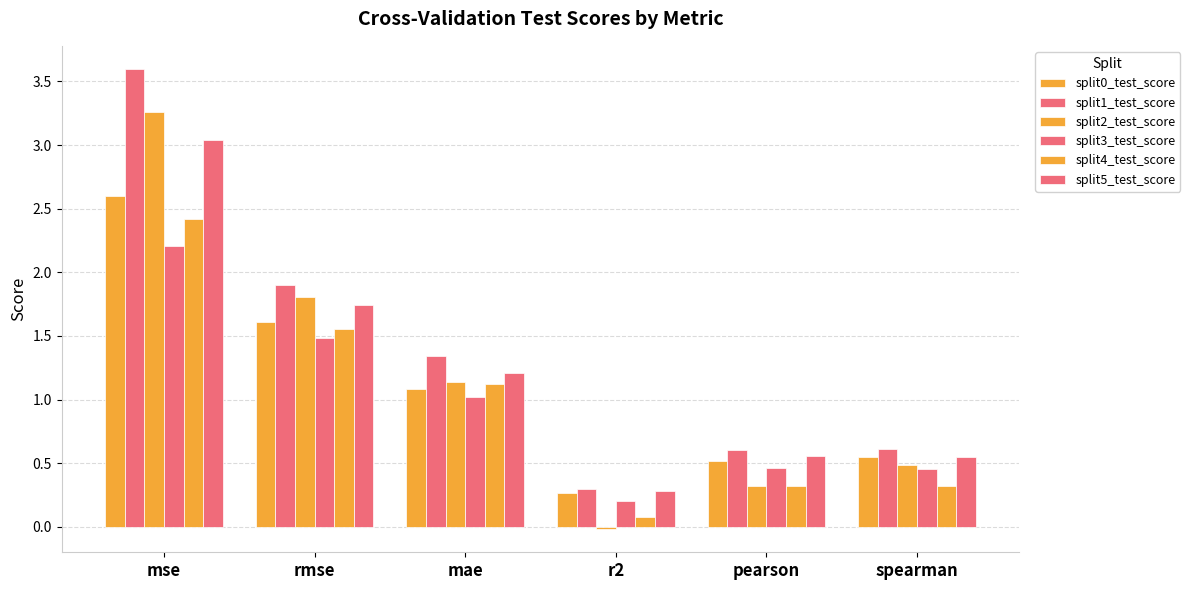

Which has a higher value, spearman or r2?

spearman